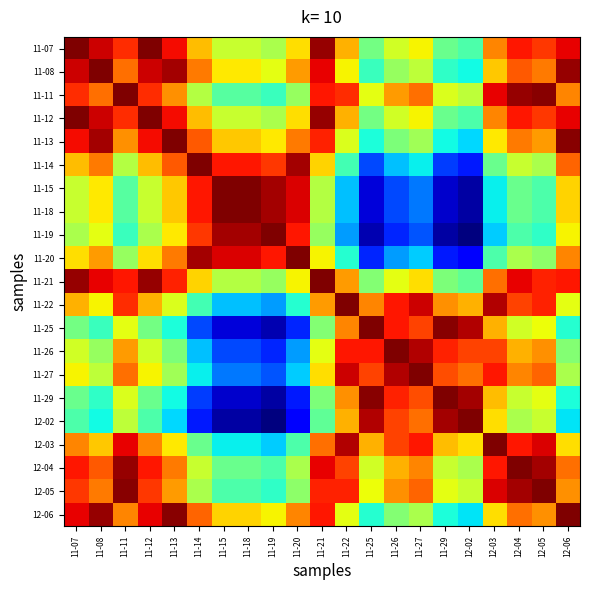

Reading right to left, list all the values displayed in this chart.

11-07: 12-06=0.9	12-05=0.8	12-04=0.9	12-03=0.8	12-02=0.4	11-29=0.5	11-27=0.7	11-26=0.6	11-25=0.5	11-22=0.7	11-21=1.0	11-20=0.7	11-19=0.6	11-18=0.6	11-15=0.6	11-14=0.7	11-13=0.9	11-12=1.0	11-11=0.9	11-08=0.9	11-07=1.0
11-08: 12-06=1.0	12-05=0.8	12-04=0.8	12-03=0.7	12-02=0.4	11-29=0.4	11-27=0.6	11-26=0.5	11-25=0.4	11-22=0.7	11-21=0.9	11-20=0.7	11-19=0.6	11-18=0.7	11-15=0.7	11-14=0.8	11-13=1.0	11-12=0.9	11-11=0.8	11-08=1.0	11-07=0.9
11-11: 12-06=0.8	12-05=1.0	12-04=1.0	12-03=0.9	12-02=0.6	11-29=0.6	11-27=0.8	11-26=0.7	11-25=0.6	11-22=0.9	11-21=0.9	11-20=0.5	11-19=0.4	11-18=0.5	11-15=0.5	11-14=0.6	11-13=0.8	11-12=0.9	11-11=1.0	11-08=0.8	11-07=0.9
11-12: 12-06=0.9	12-05=0.8	12-04=0.9	12-03=0.8	12-02=0.4	11-29=0.5	11-27=0.7	11-26=0.6	11-25=0.5	11-22=0.7	11-21=1.0	11-20=0.7	11-19=0.6	11-18=0.6	11-15=0.6	11-14=0.7	11-13=0.9	11-12=1.0	11-11=0.9	11-08=0.9	11-07=1.0
11-13: 12-06=1.0	12-05=0.7	12-04=0.8	12-03=0.7	12-02=0.3	11-29=0.4	11-27=0.5	11-26=0.5	11-25=0.4	11-22=0.6	11-21=0.9	11-20=0.8	11-19=0.7	11-18=0.7	11-15=0.7	11-14=0.8	11-13=1.0	11-12=0.9	11-11=0.8	11-08=1.0	11-07=0.9
11-14: 12-06=0.8	12-05=0.6	12-04=0.6	12-03=0.5	12-02=0.2	11-29=0.2	11-27=0.4	11-26=0.3	11-25=0.2	11-22=0.4	11-21=0.7	11-20=1.0	11-19=0.8	11-18=0.9	11-15=0.9	11-14=1.0	11-13=0.8	11-12=0.7	11-11=0.6	11-08=0.8	11-07=0.7
11-15: 12-06=0.7	12-05=0.4	12-04=0.5	12-03=0.4	12-02=0.0	11-29=0.1	11-27=0.2	11-26=0.2	11-25=0.1	11-22=0.3	11-21=0.6	11-20=0.9	11-19=1.0	11-18=1.0	11-15=1.0	11-14=0.9	11-13=0.7	11-12=0.6	11-11=0.5	11-08=0.7	11-07=0.6
11-18: 12-06=0.7	12-05=0.4	12-04=0.5	12-03=0.4	12-02=0.0	11-29=0.1	11-27=0.2	11-26=0.2	11-25=0.1	11-22=0.3	11-21=0.6	11-20=0.9	11-19=1.0	11-18=1.0	11-15=1.0	11-14=0.9	11-13=0.7	11-12=0.6	11-11=0.5	11-08=0.7	11-07=0.6
11-19: 12-06=0.7	12-05=0.4	12-04=0.4	12-03=0.3	12-02=0.0	11-29=0.0	11-27=0.2	11-26=0.2	11-25=0.0	11-22=0.3	11-21=0.5	11-20=0.9	11-19=1.0	11-18=1.0	11-15=1.0	11-14=0.8	11-13=0.7	11-12=0.6	11-11=0.4	11-08=0.6	11-07=0.6
11-20: 12-06=0.8	12-05=0.5	12-04=0.6	12-03=0.4	12-02=0.1	11-29=0.2	11-27=0.3	11-26=0.3	11-25=0.2	11-22=0.4	11-21=0.7	11-20=1.0	11-19=0.9	11-18=0.9	11-15=0.9	11-14=1.0	11-13=0.8	11-12=0.7	11-11=0.5	11-08=0.7	11-07=0.7
11-21: 12-06=0.9	12-05=0.9	12-04=0.9	12-03=0.8	12-02=0.5	11-29=0.5	11-27=0.7	11-26=0.6	11-25=0.5	11-22=0.7	11-21=1.0	11-20=0.7	11-19=0.5	11-18=0.6	11-15=0.6	11-14=0.7	11-13=0.9	11-12=1.0	11-11=0.9	11-08=0.9	11-07=1.0
11-22: 12-06=0.6	12-05=0.9	12-04=0.8	12-03=1.0	12-02=0.7	11-29=0.8	11-27=0.9	11-26=0.9	11-25=0.8	11-22=1.0	11-21=0.7	11-20=0.4	11-19=0.3	11-18=0.3	11-15=0.3	11-14=0.4	11-13=0.6	11-12=0.7	11-11=0.9	11-08=0.7	11-07=0.7
11-25: 12-06=0.4	12-05=0.6	12-04=0.6	12-03=0.7	12-02=1.0	11-29=1.0	11-27=0.8	11-26=0.9	11-25=1.0	11-22=0.8	11-21=0.5	11-20=0.2	11-19=0.0	11-18=0.1	11-15=0.1	11-14=0.2	11-13=0.4	11-12=0.5	11-11=0.6	11-08=0.4	11-07=0.5
11-26: 12-06=0.5	12-05=0.8	12-04=0.7	12-03=0.8	12-02=0.8	11-29=0.9	11-27=1.0	11-26=1.0	11-25=0.9	11-22=0.9	11-21=0.6	11-20=0.3	11-19=0.2	11-18=0.2	11-15=0.2	11-14=0.3	11-13=0.5	11-12=0.6	11-11=0.7	11-08=0.5	11-07=0.6
11-27: 12-06=0.6	12-05=0.8	12-04=0.8	12-03=0.9	12-02=0.8	11-29=0.8	11-27=1.0	11-26=1.0	11-25=0.8	11-22=0.9	11-21=0.7	11-20=0.3	11-19=0.2	11-18=0.2	11-15=0.2	11-14=0.4	11-13=0.5	11-12=0.7	11-11=0.8	11-08=0.6	11-07=0.7
11-29: 12-06=0.4	12-05=0.6	12-04=0.6	12-03=0.7	12-02=1.0	11-29=1.0	11-27=0.8	11-26=0.9	11-25=1.0	11-22=0.8	11-21=0.5	11-20=0.2	11-19=0.0	11-18=0.1	11-15=0.1	11-14=0.2	11-13=0.4	11-12=0.5	11-11=0.6	11-08=0.4	11-07=0.5
12-02: 12-06=0.3	12-05=0.6	12-04=0.6	12-03=0.7	12-02=1.0	11-29=1.0	11-27=0.8	11-26=0.8	11-25=1.0	11-22=0.7	11-21=0.5	11-20=0.1	11-19=0.0	11-18=0.0	11-15=0.0	11-14=0.2	11-13=0.3	11-12=0.4	11-11=0.6	11-08=0.4	11-07=0.4
12-03: 12-06=0.7	12-05=0.9	12-04=0.9	12-03=1.0	12-02=0.7	11-29=0.7	11-27=0.9	11-26=0.8	11-25=0.7	11-22=1.0	11-21=0.8	11-20=0.4	11-19=0.3	11-18=0.4	11-15=0.4	11-14=0.5	11-13=0.7	11-12=0.8	11-11=0.9	11-08=0.7	11-07=0.8
12-04: 12-06=0.8	12-05=1.0	12-04=1.0	12-03=0.9	12-02=0.6	11-29=0.6	11-27=0.8	11-26=0.7	11-25=0.6	11-22=0.8	11-21=0.9	11-20=0.6	11-19=0.4	11-18=0.5	11-15=0.5	11-14=0.6	11-13=0.8	11-12=0.9	11-11=1.0	11-08=0.8	11-07=0.9
12-05: 12-06=0.8	12-05=1.0	12-04=1.0	12-03=0.9	12-02=0.6	11-29=0.6	11-27=0.8	11-26=0.8	11-25=0.6	11-22=0.9	11-21=0.9	11-20=0.5	11-19=0.4	11-18=0.4	11-15=0.4	11-14=0.6	11-13=0.7	11-12=0.8	11-11=1.0	11-08=0.8	11-07=0.8
12-06: 12-06=1.0	12-05=0.8	12-04=0.8	12-03=0.7	12-02=0.3	11-29=0.4	11-27=0.6	11-26=0.5	11-25=0.4	11-22=0.6	11-21=0.9	11-20=0.8	11-19=0.7	11-18=0.7	11-15=0.7	11-14=0.8	11-13=1.0	11-12=0.9	11-11=0.8	11-08=1.0	11-07=0.9